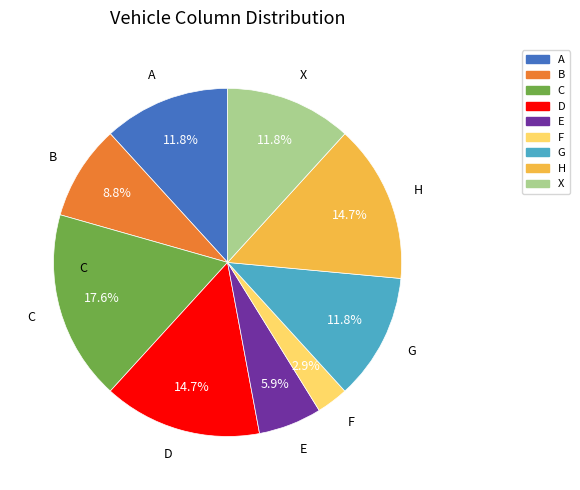

How much of the chart is everything except B?

91.2%